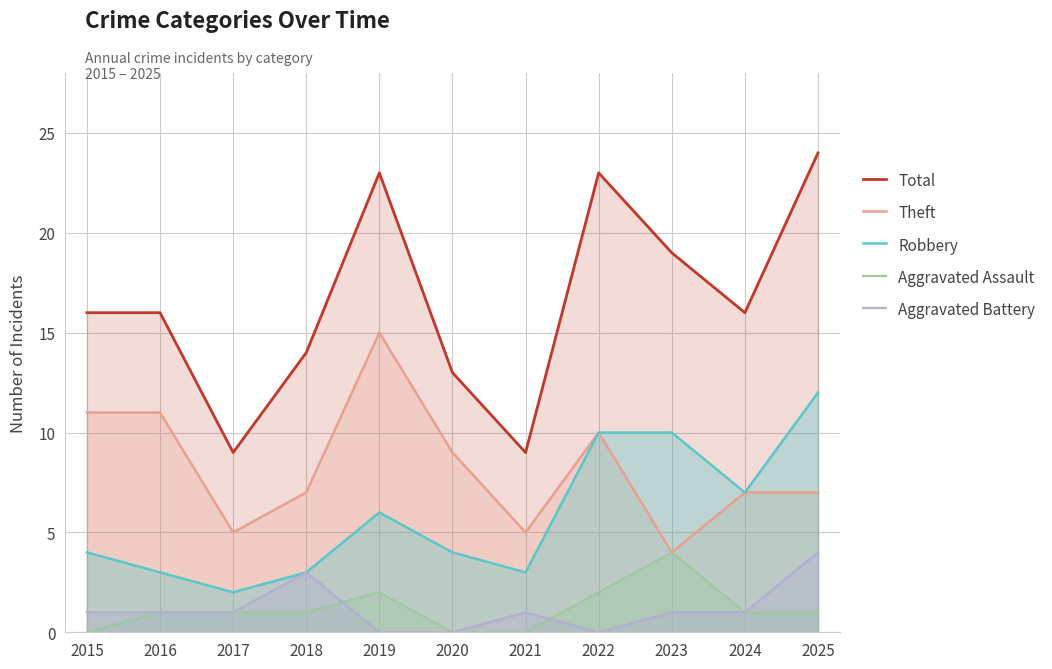

Read the Robbery value at 2021, to the nearest 5.

5